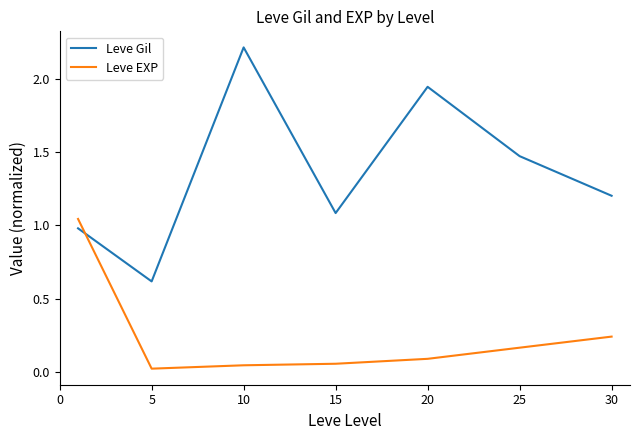

What is the difference between the maximum and minimum values in the Leve Gil series?

1.6